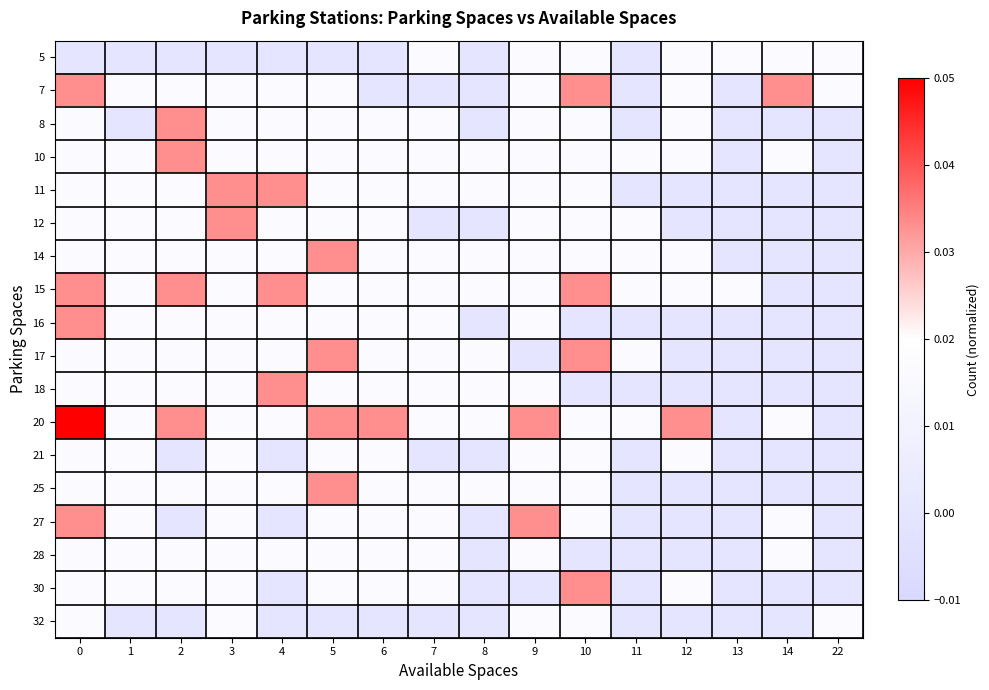

What is the total value across all series at 2?

0.3